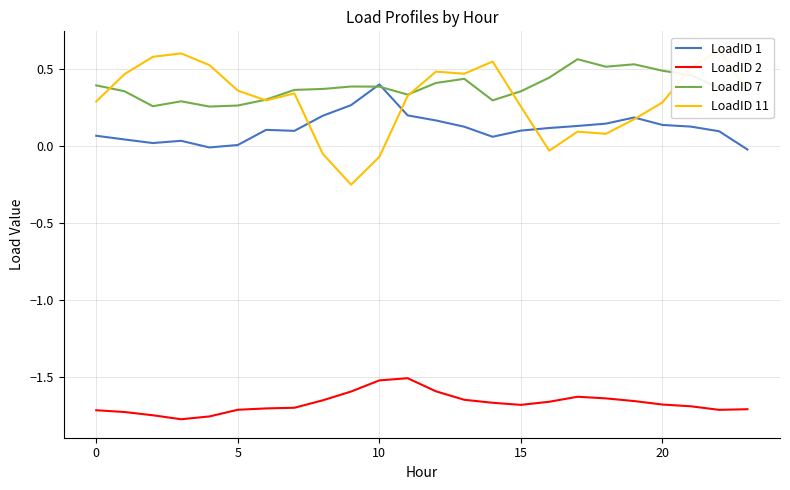

How many interior local valleys does the LoadID 7 series have?

6